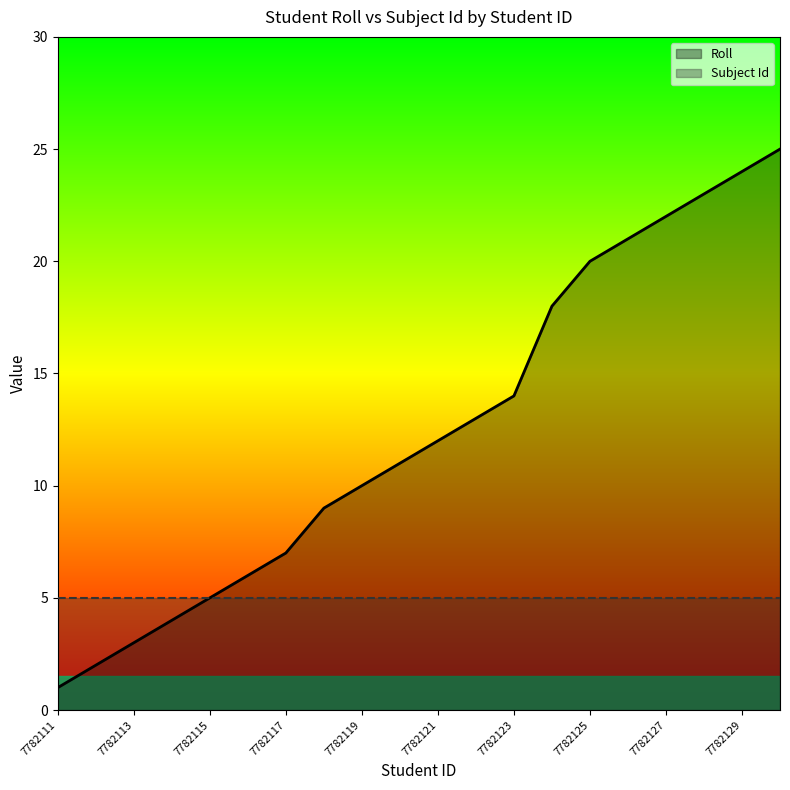

True or false: Subject Id and Roll intersect in this chart.

False